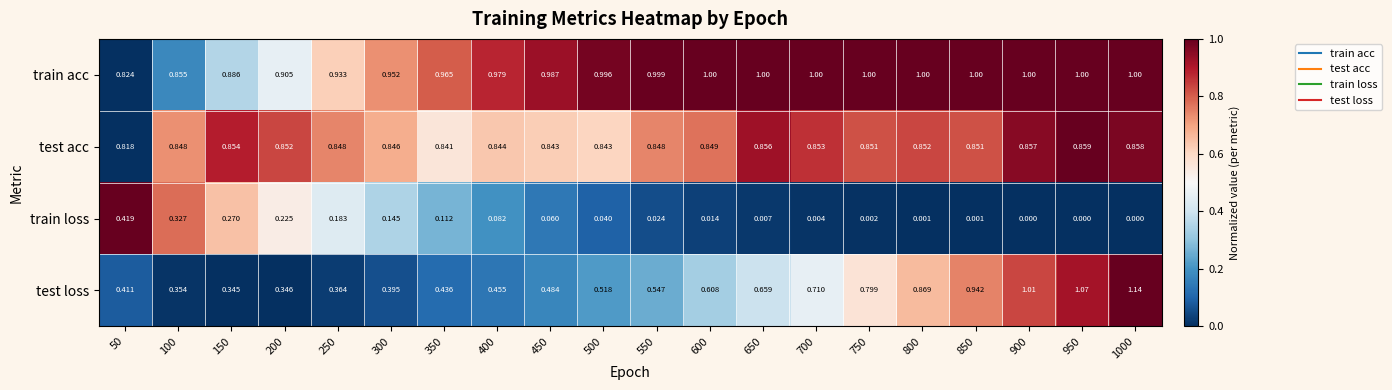

What is the total value across all series at 800?

2.7